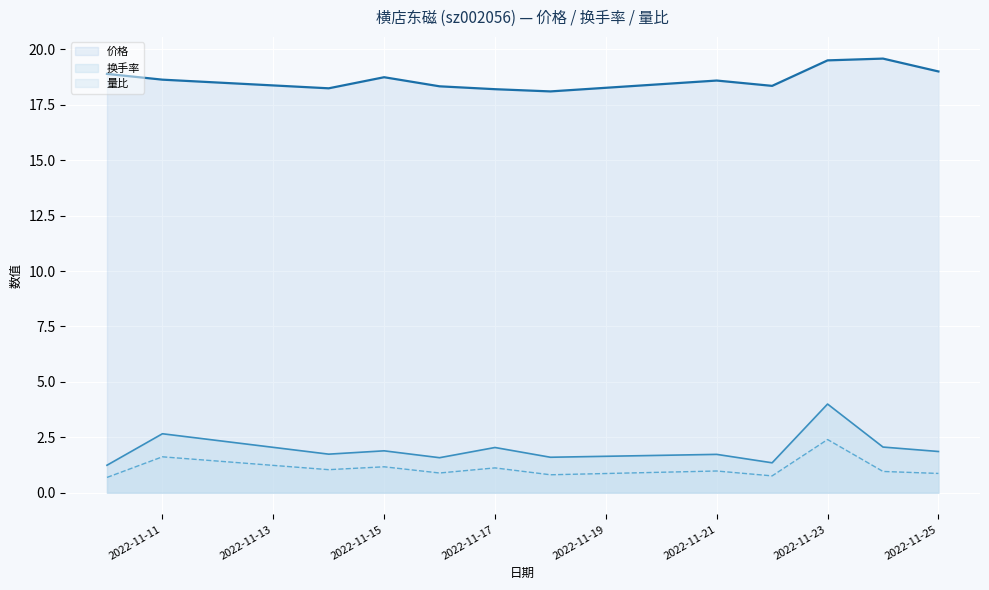

Does the chart display data point markers on the line(s)?

No